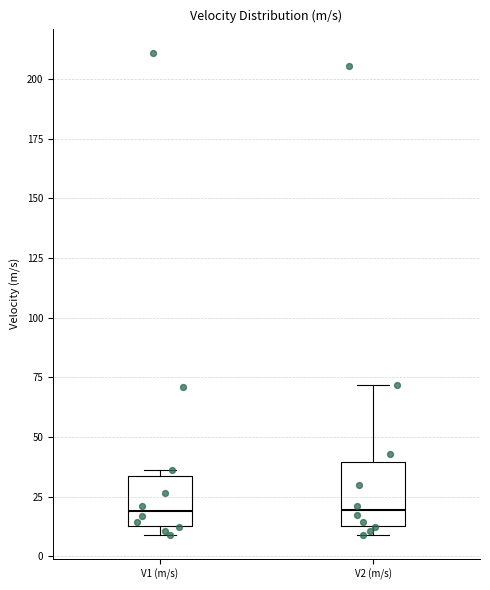

Reading left to right, transcribe this box plot: for each box, give where its median line is, the range the box spans, and where its two whiskers end, as read against the y-axis. The values are not printed on the chart, so give them approximately, as read against the axis.

V1 (m/s): median 20, box 15 to 35, whiskers 10 to 35 (just above the box's upper edge)
V2 (m/s): median 20, box 15 to 40, whiskers 10 to 70